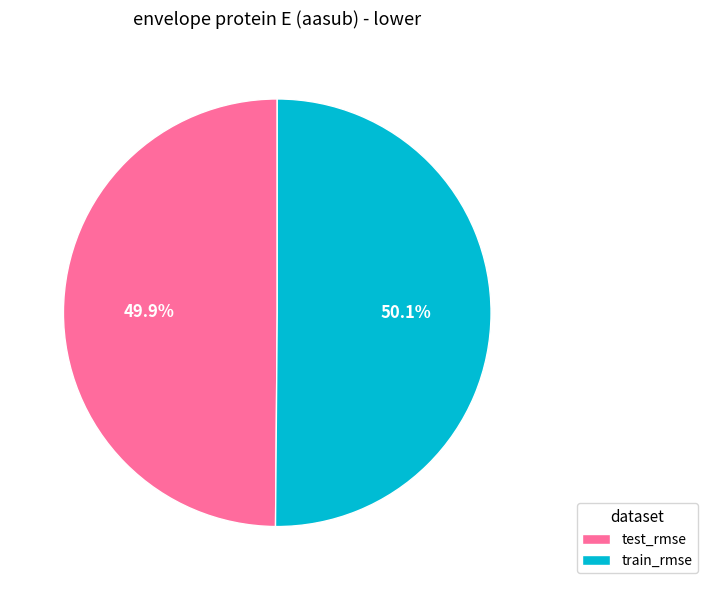

To the nearest percent, what is the average slice percentage?

50%